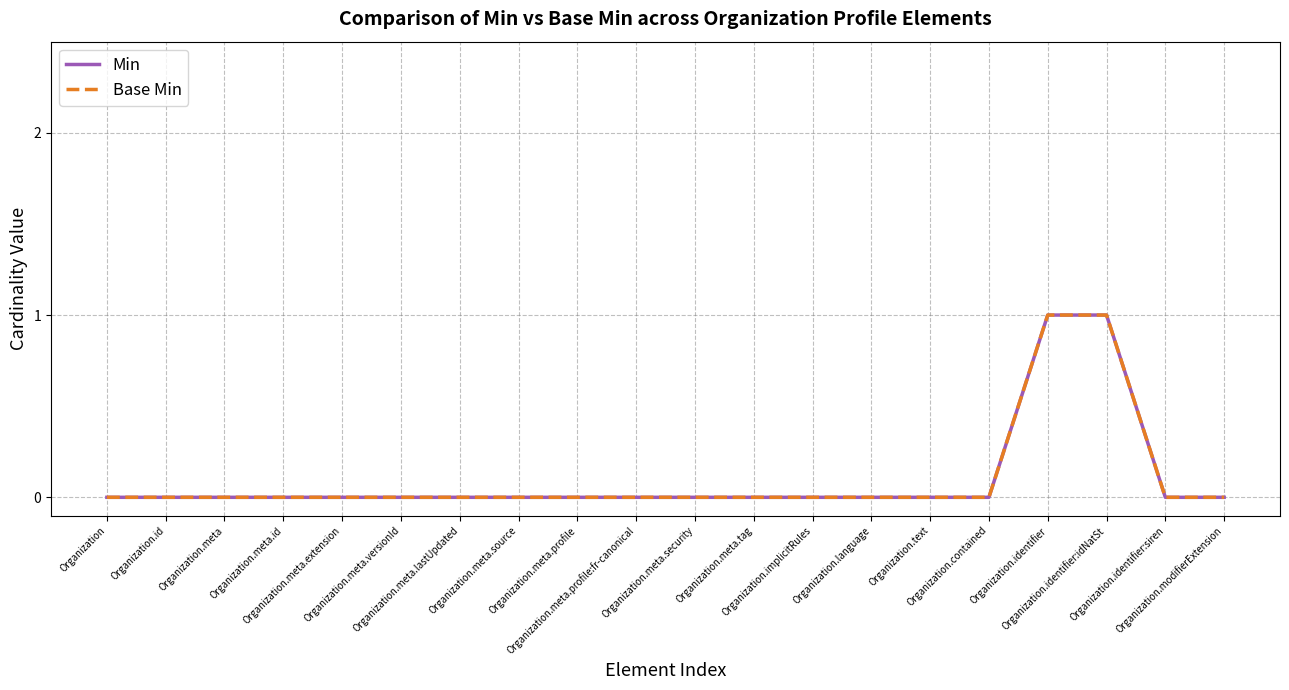

Which category has the highest value in the Min series?

Organization.identifier